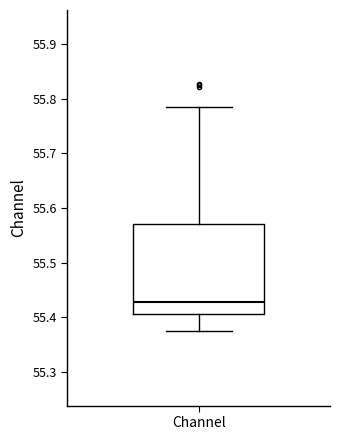

Read this box plot against the y-axis: the position of the median line, the range covered by the box, and the ends of both whiskers. The values are not printed on the chart, so give them approximately, as read against the axis.

median 55.43, box 55.41 to 55.57, whiskers 55.37 to 55.79